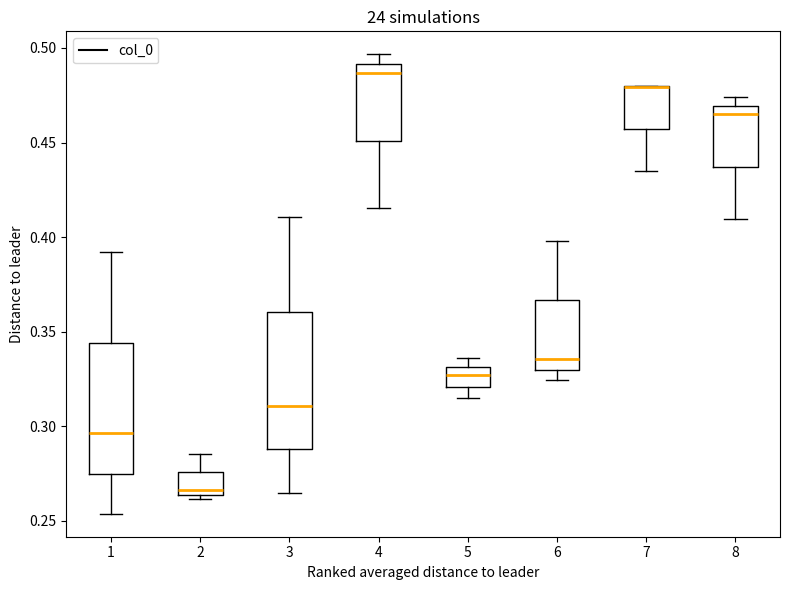

Reading left to right, read every box against the y-axis: the position of its median line, the range the box covers, and the ends of its whiskers. The values are not printed on the chart, so give them approximately, as read against the axis.

1: median 0.295, box 0.275 to 0.345, whiskers 0.255 to 0.390
2: median 0.265 (just above the box's lower edge), box 0.265 to 0.275, whiskers 0.260 to 0.285
3: median 0.310, box 0.290 to 0.360, whiskers 0.265 to 0.410
4: median 0.485, box 0.450 to 0.490, whiskers 0.415 to 0.495
5: median 0.325, box 0.320 to 0.330, whiskers 0.315 to 0.335
6: median 0.335, box 0.330 to 0.365, whiskers 0.325 to 0.400
7: median 0.480 (drawn on the box's upper edge), box 0.455 to 0.480, whiskers 0.435 to 0.480
8: median 0.465, box 0.435 to 0.470, whiskers 0.410 to 0.475